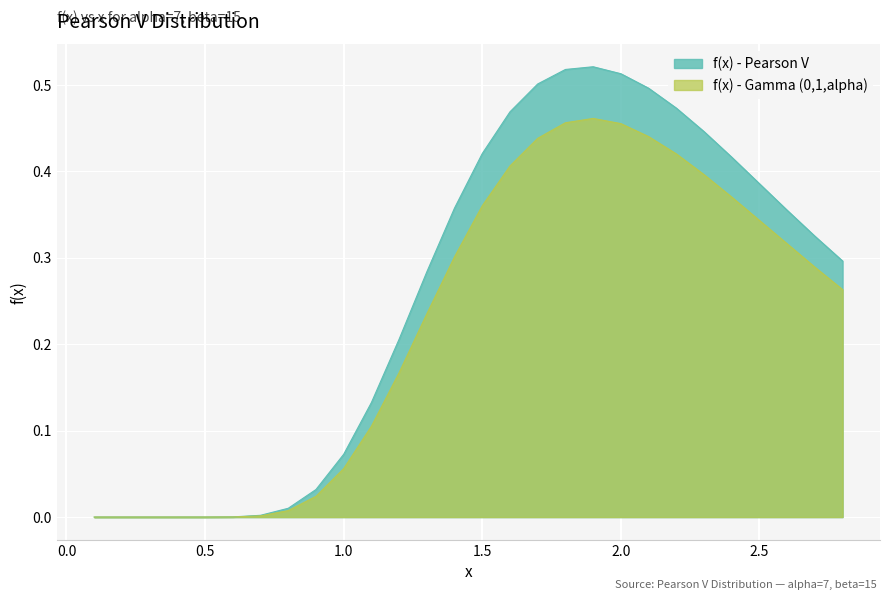

What is the difference between the f(x) - Pearson V values at 0.1 and 1.2?

0.2